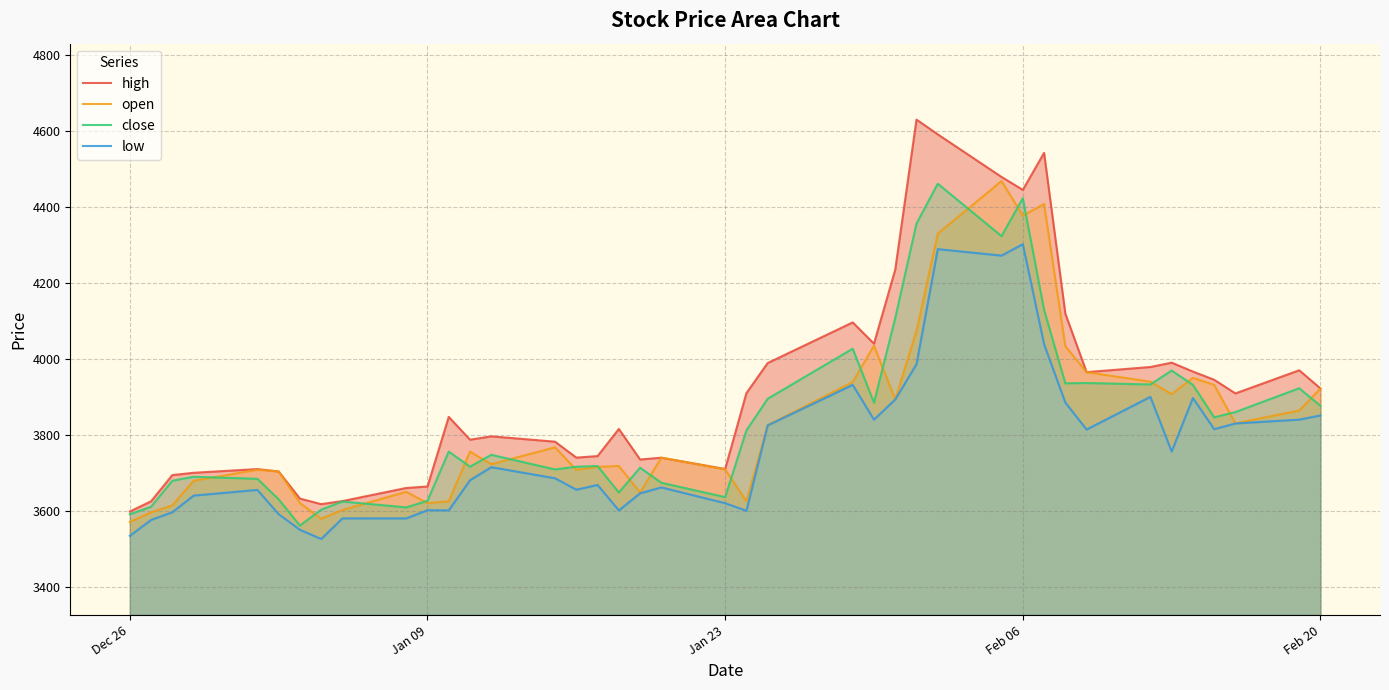

What is the smallest value displayed?

3525.8